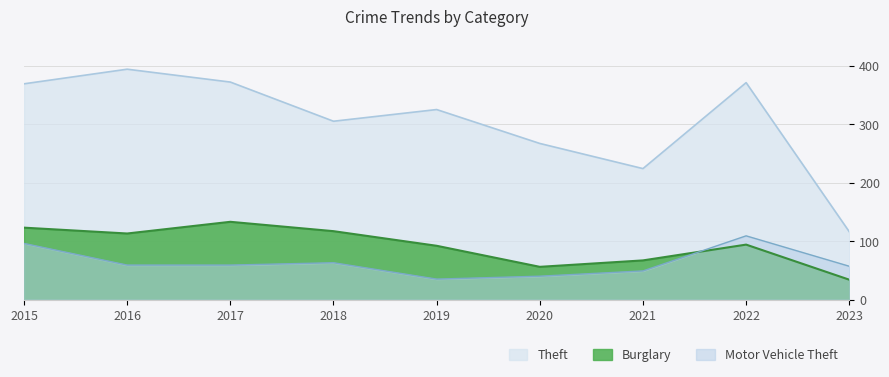

At 2021, list the series in order from largest to smallest.

Theft, Burglary, Motor Vehicle Theft